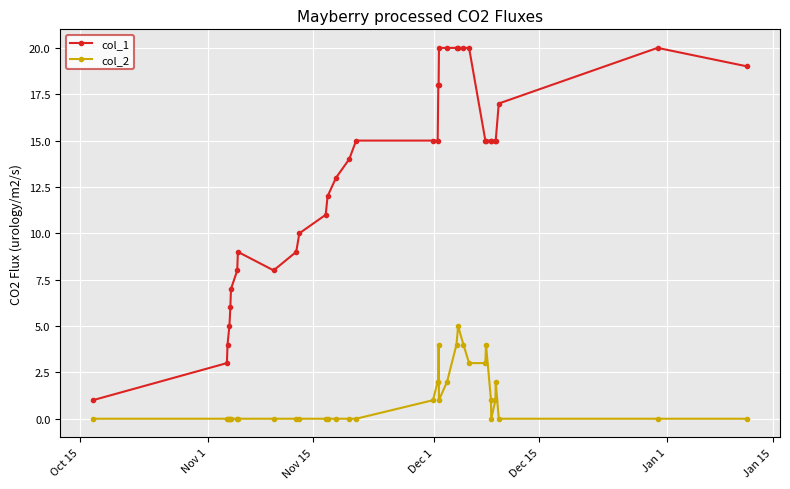

Rank the series by their maximum value, from lowest to highest.

col_2, col_1